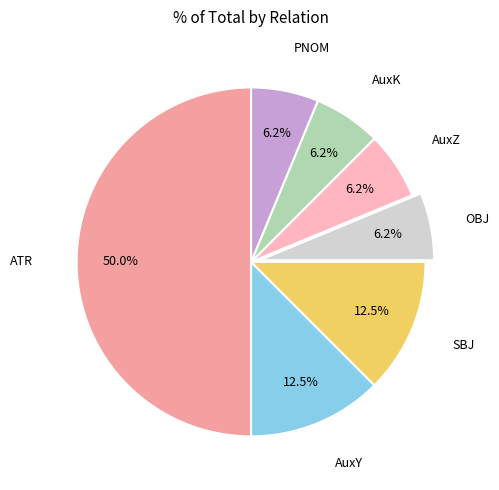

Which slice is the largest?

ATR